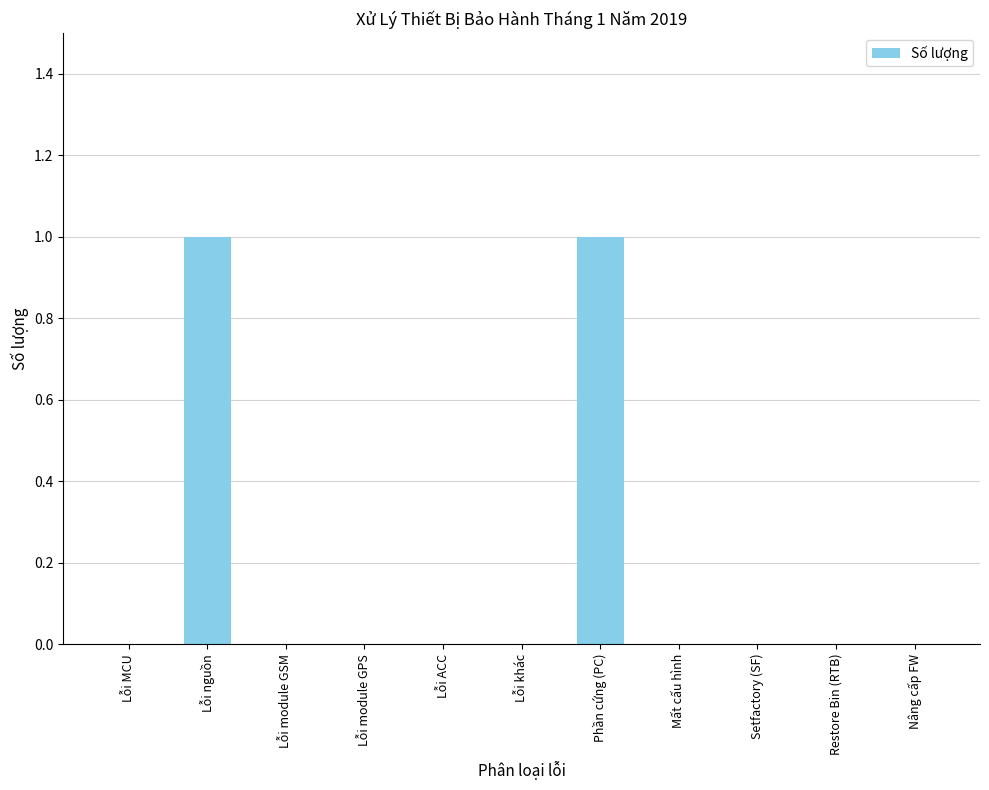

Is it true that the value at Setfactory (SF) is -1?

False